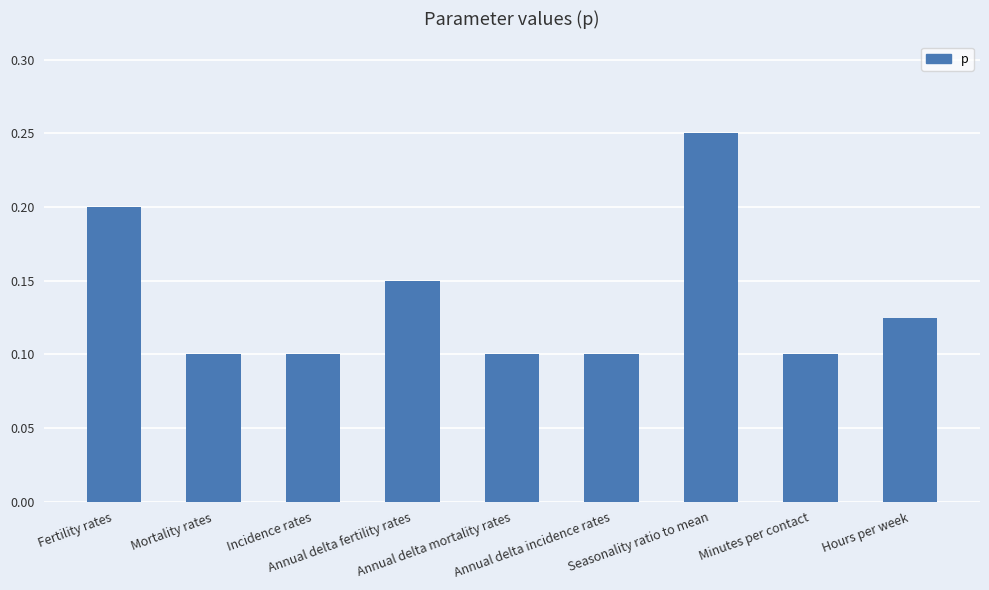

Count the values in the range 0 to 1.

9